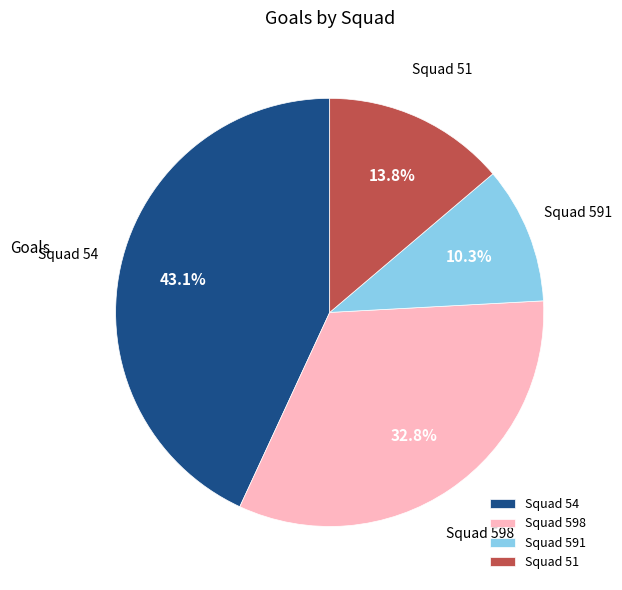

To the nearest percent, what is the average slice percentage?

25%